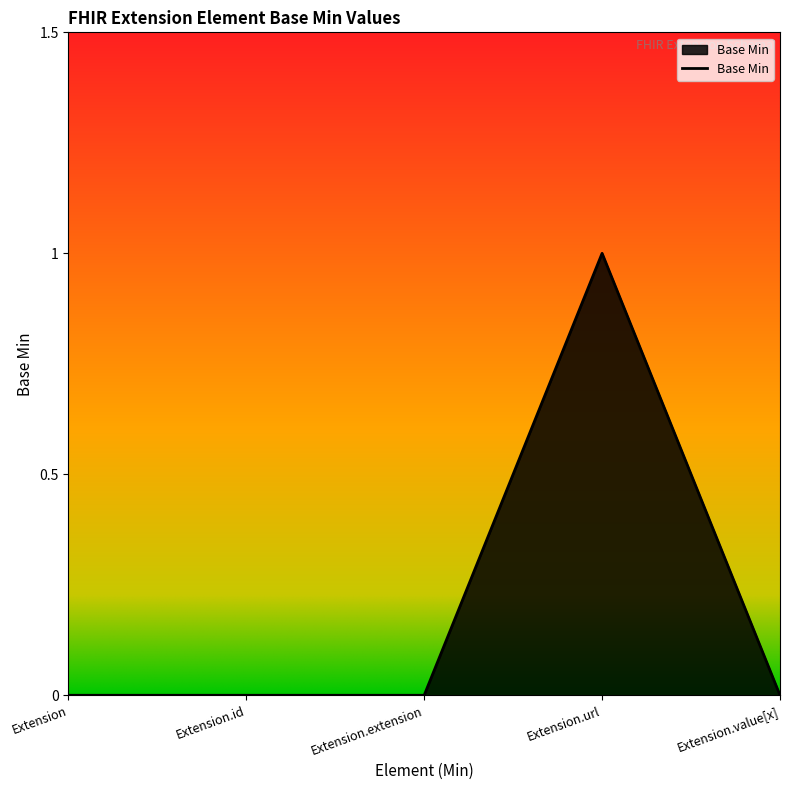

How many values are between 0 and 1?

5